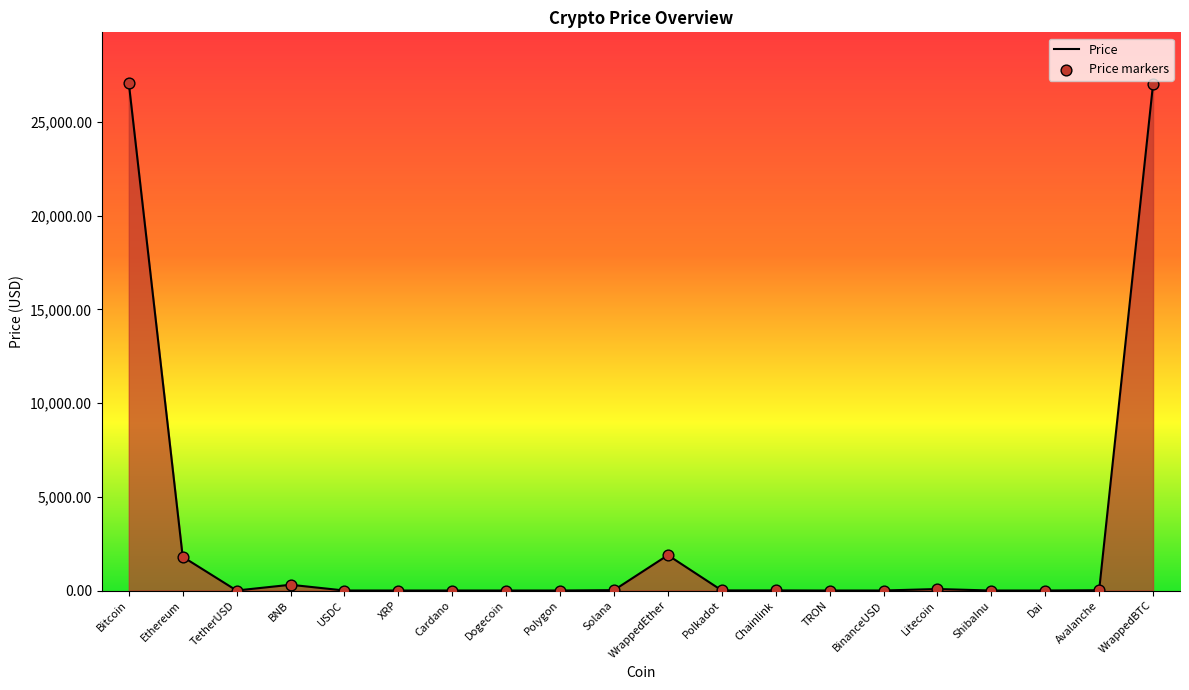

What is the maximum value shown in the chart?

27074.5